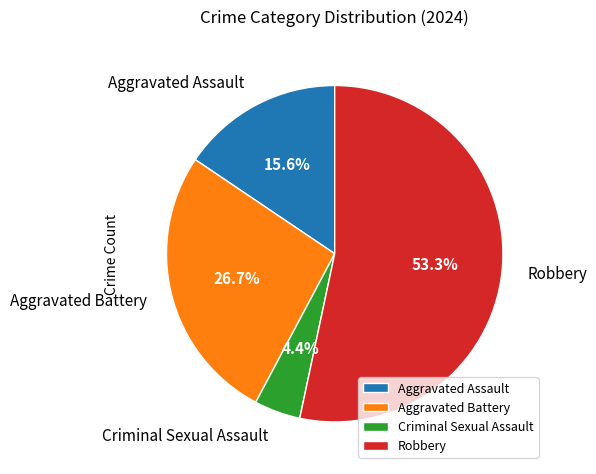

To the nearest percent, what is the difference between the largest and smallest slice percentages?

49%